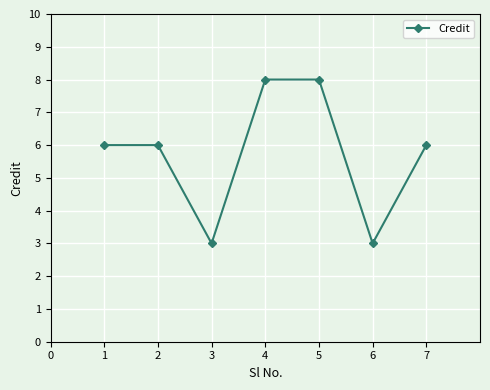

Which has a higher value, 2 or 4?

4